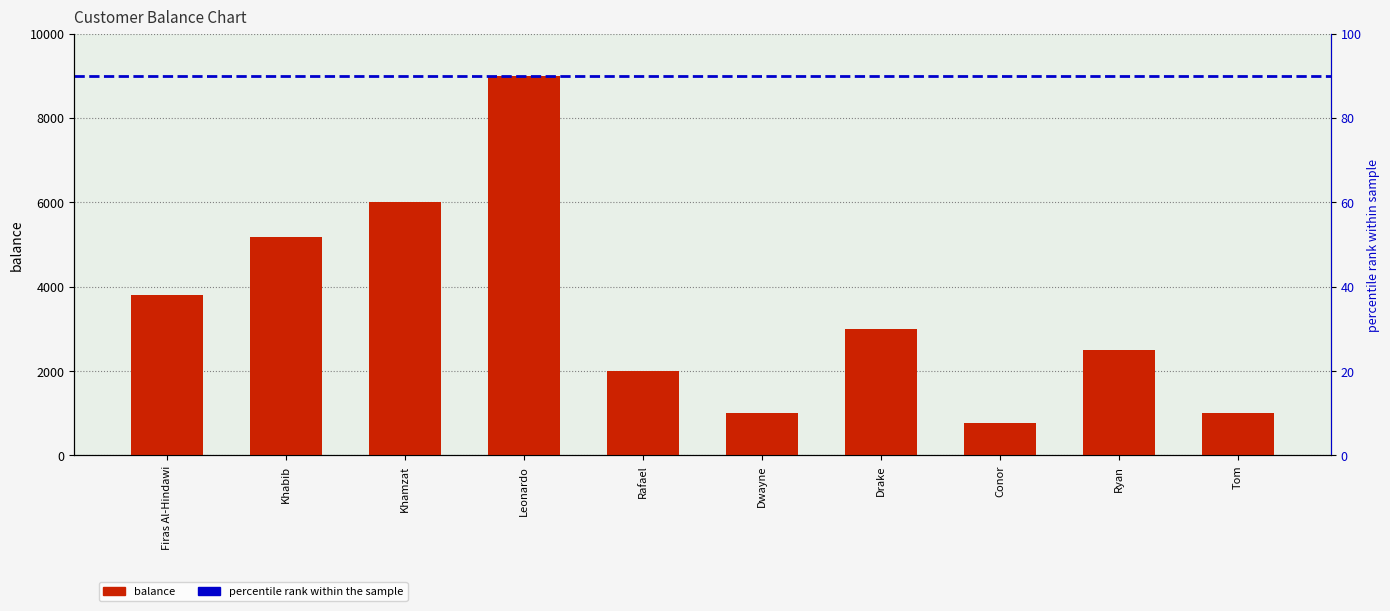

What is the difference between the values at Khamzat and Drake?

3000.0